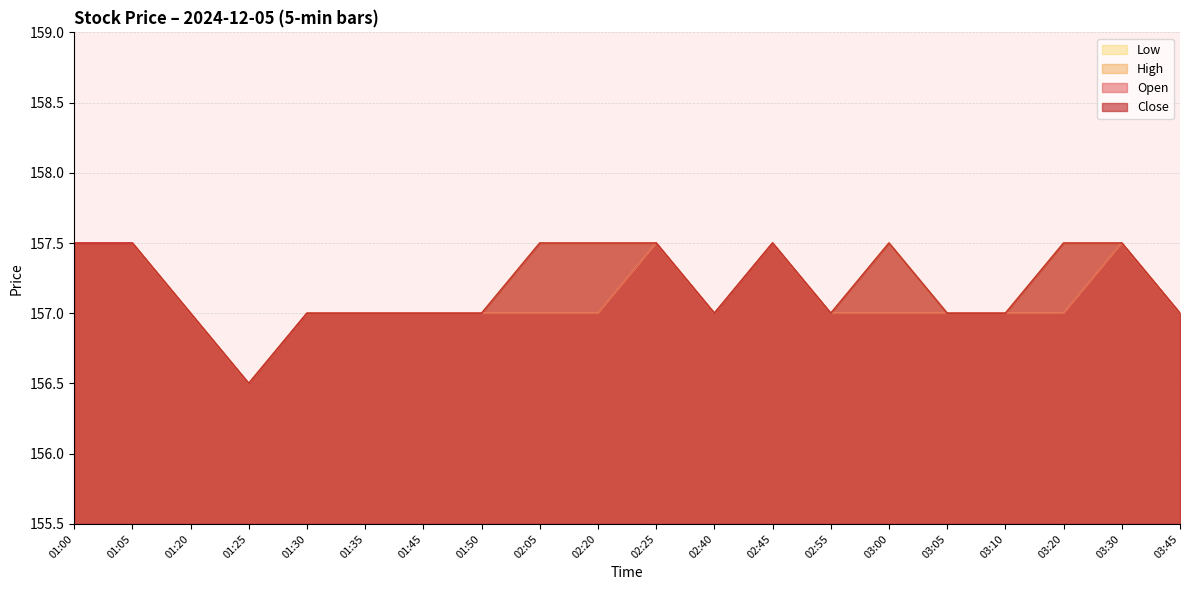

What is the sum of all Low values?

3142.0